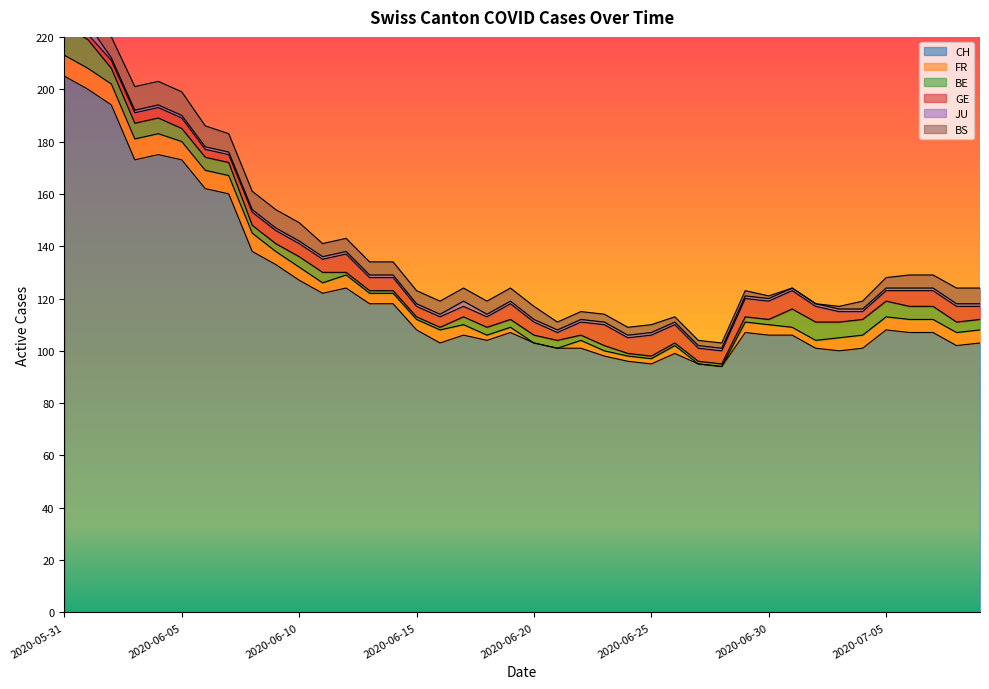

List the labels in order of JU value, smallest first.

2020-06-02, 2020-06-03, 2020-06-04, 2020-06-05, 2020-06-06, 2020-06-07, 2020-06-08, 2020-06-09, 2020-06-10, 2020-06-11, 2020-06-12, 2020-06-13, 2020-06-14, 2020-06-15, 2020-06-16, 2020-06-18, 2020-06-19, 2020-06-20, 2020-06-21, 2020-06-22, 2020-06-23, 2020-06-24, 2020-06-25, 2020-06-26, 2020-06-27, 2020-06-28, 2020-06-29, 2020-06-30, 2020-07-01, 2020-07-02, 2020-07-03, 2020-07-04, 2020-07-05, 2020-07-06, 2020-07-07, 2020-07-08, 2020-07-09, 2020-06-17, 2020-05-31, 2020-06-01